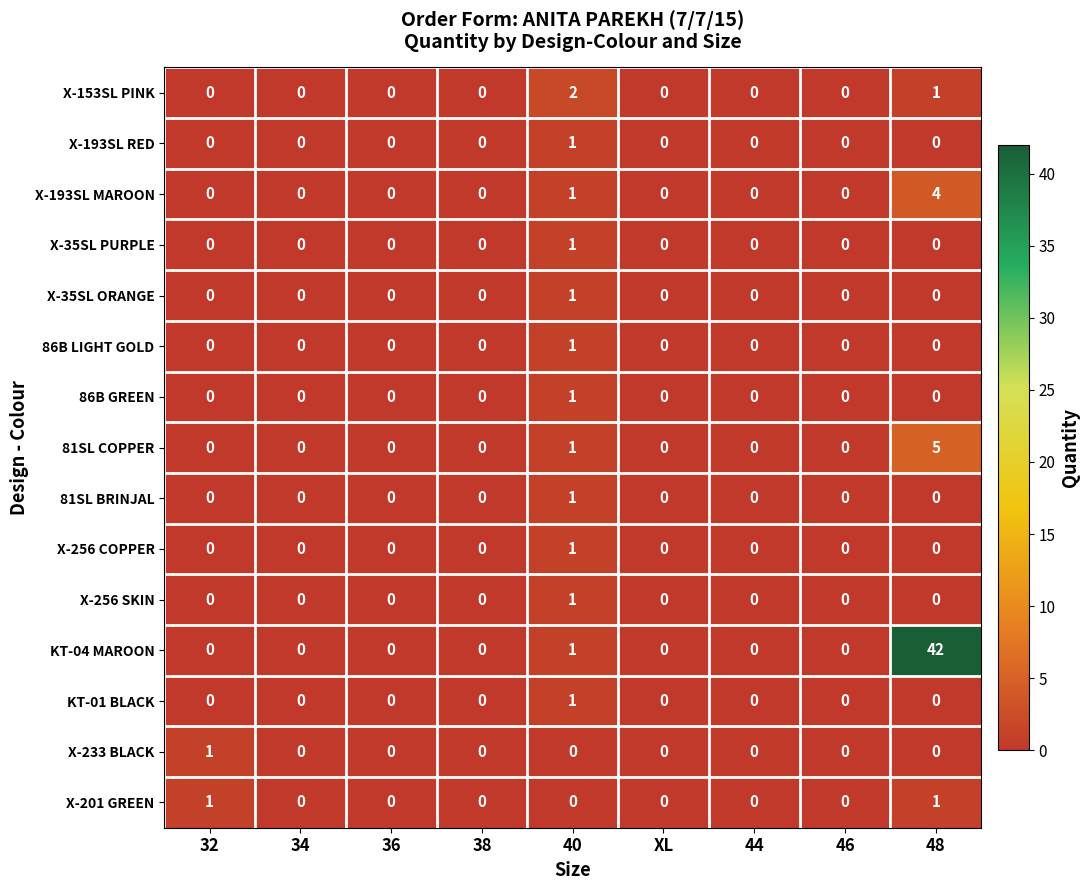

Which series has the widest spread of values?

KT-04 MAROON